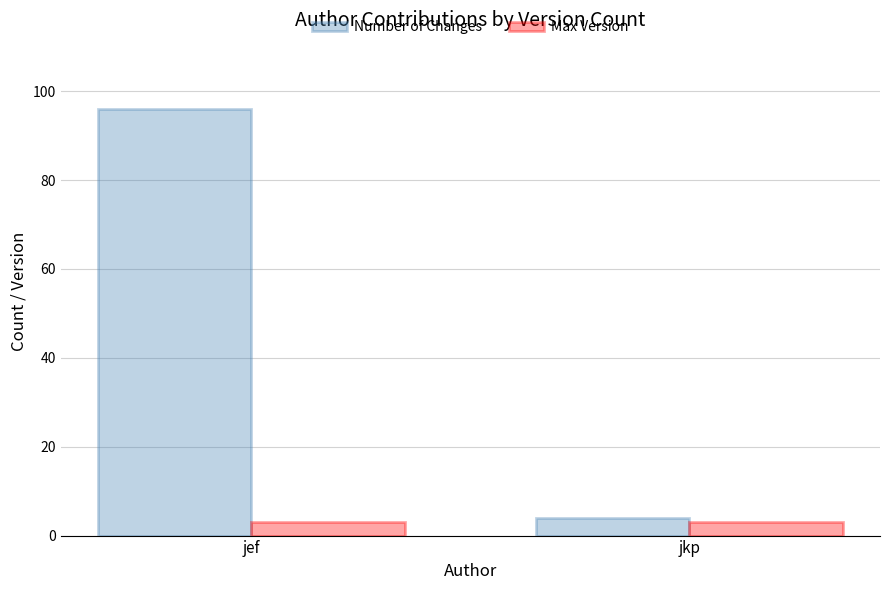

What value does the Max Version series have at jef?

3